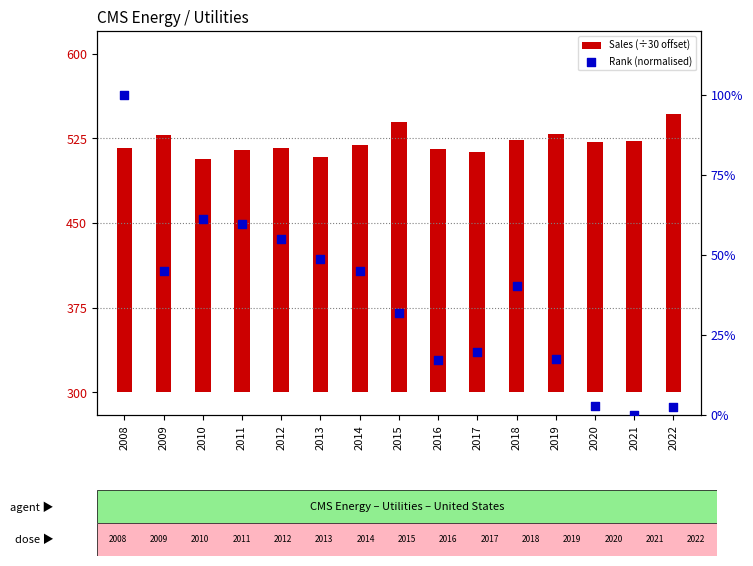

Which series has the largest total across all categories?

Sales (÷30 offset)